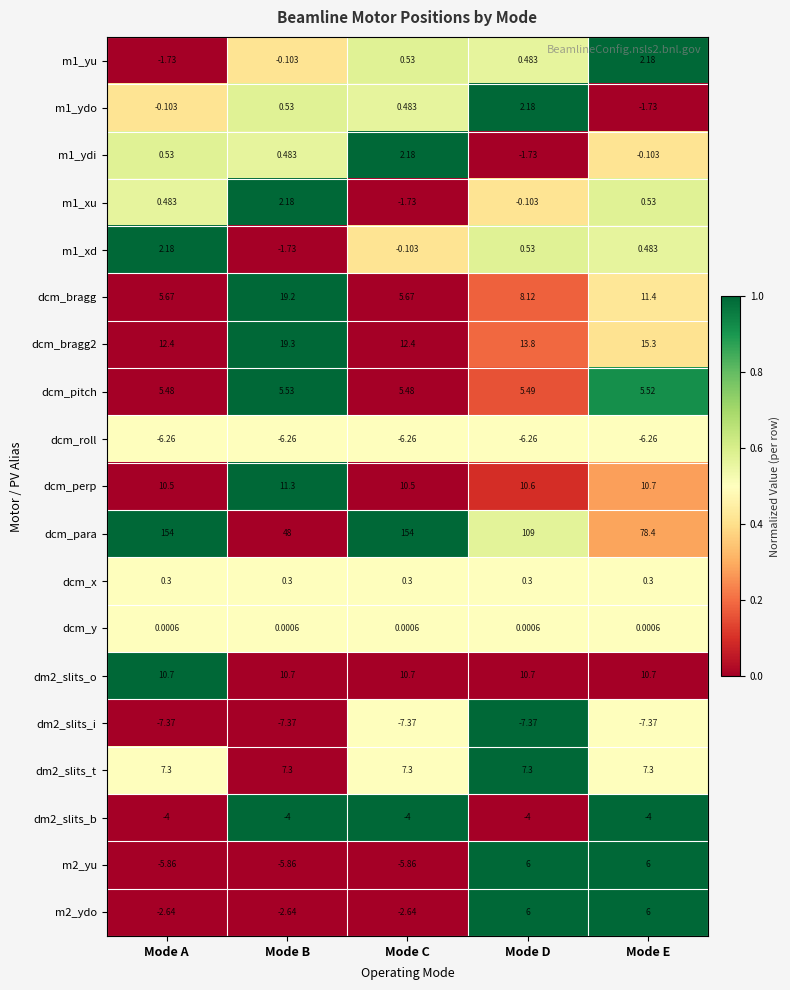

At which label does m1_xd reach its peak?

Mode A